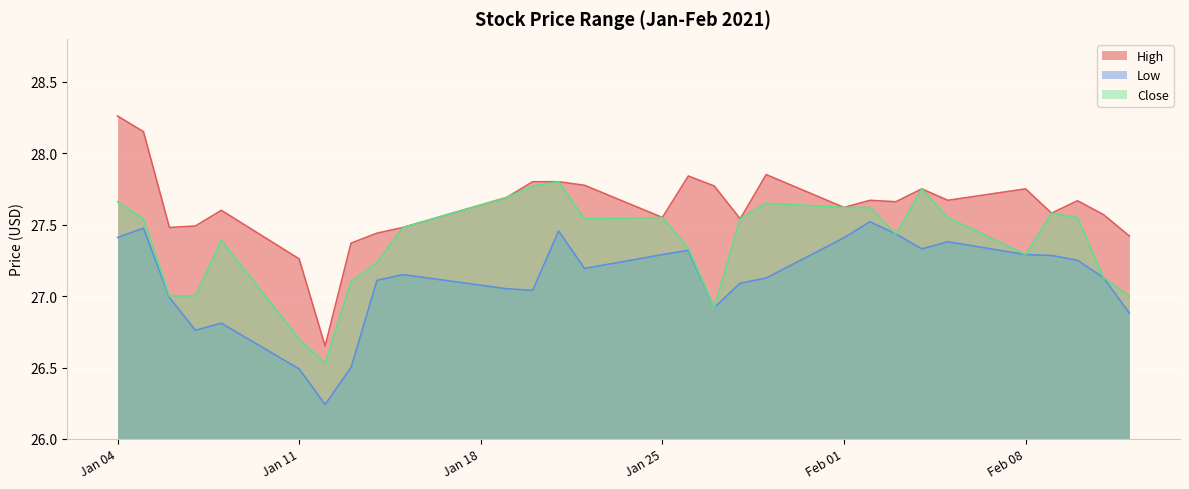

Rank the series by their maximum value, from lowest to highest.

Low, Close, High